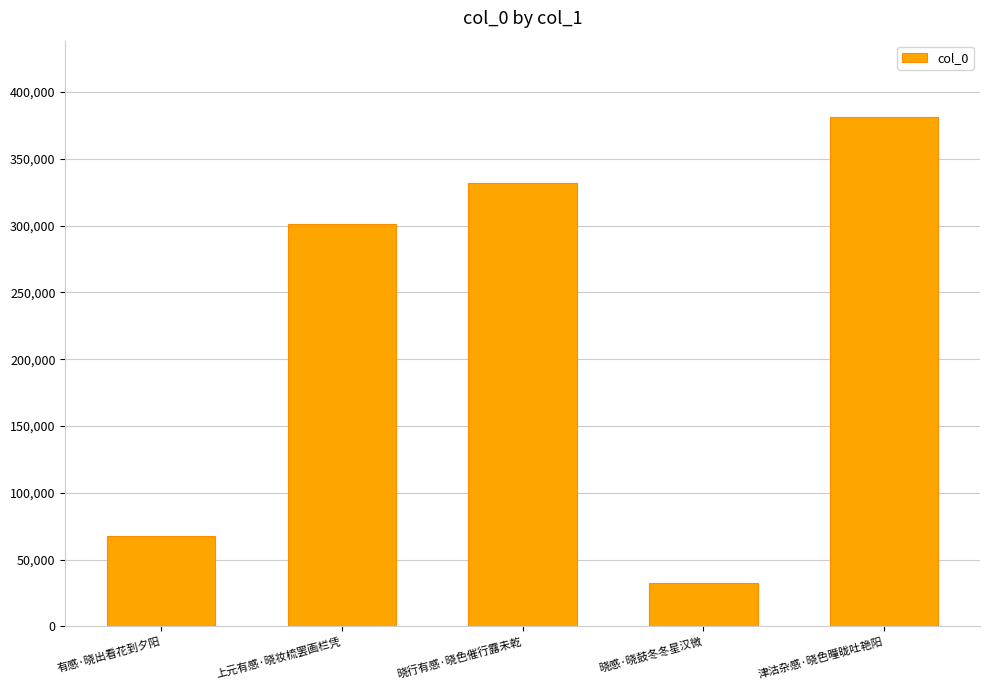

List the labels in order of value, smallest first.

晓感·晓鼓冬冬星汉微, 有感·晓出看花到夕阳, 上元有感·晓妆梳罢画栏凭, 晓行有感·晓色催行露未乾, 津沽杂感·晓色曈昽吐艳阳